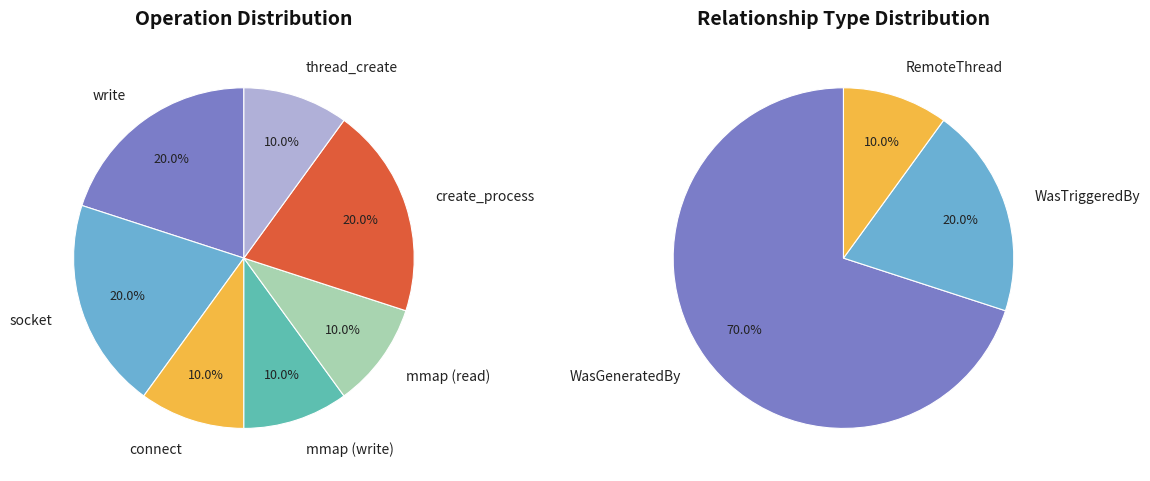

What is the total percentage of WasGeneratedBy and WasTriggeredBy?

90.0%